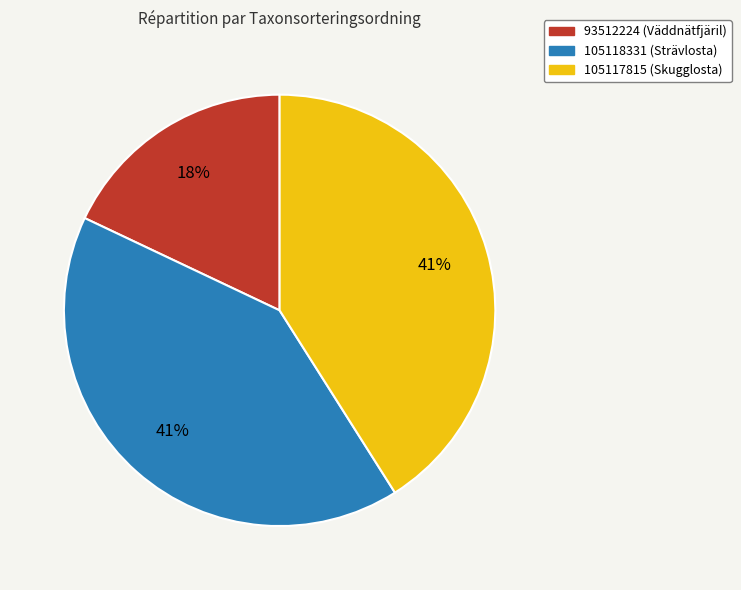

What is the smallest slice in the pie chart?

93512224